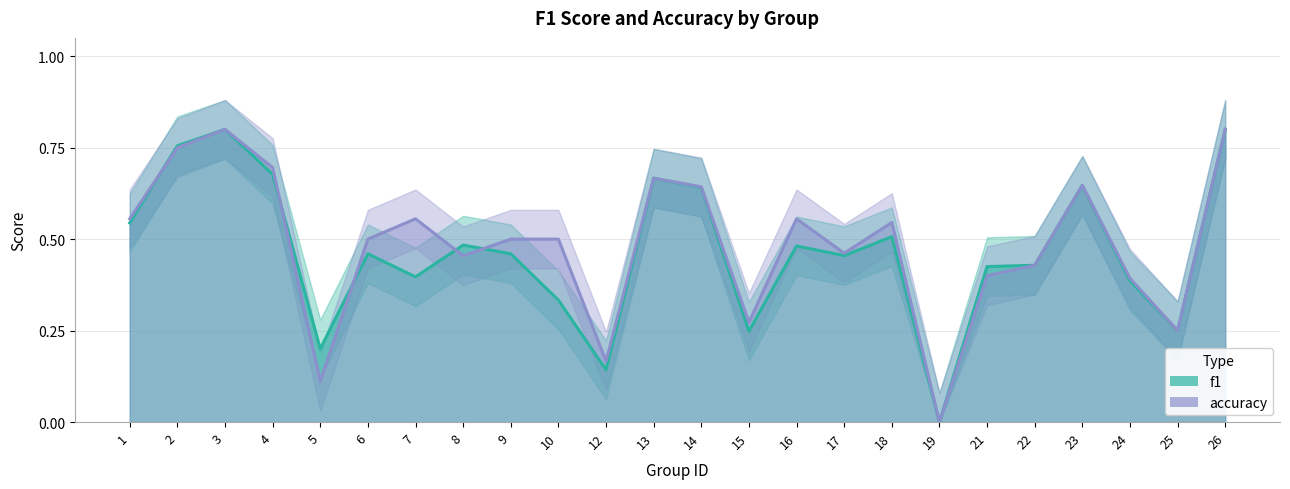

Count the number of categories in the chart.

24